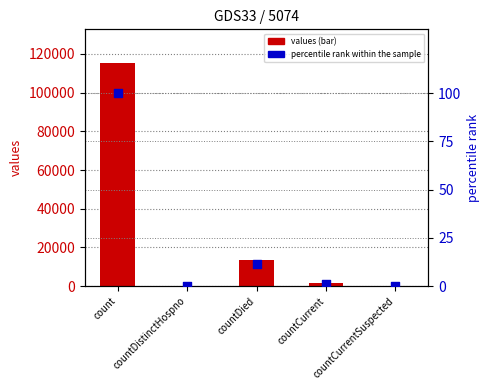

What are all the series names shown in the legend?

values, percentile rank within the sample